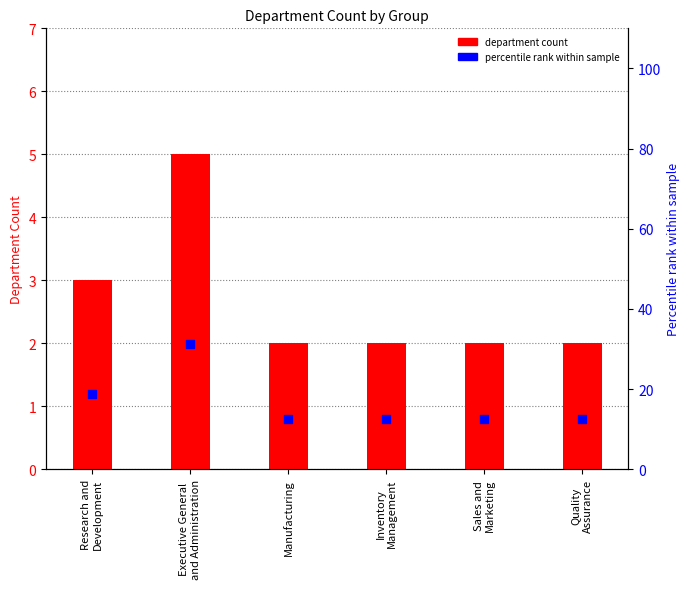

Which series reaches the maximum Y coordinate?

Percentile rank within sample